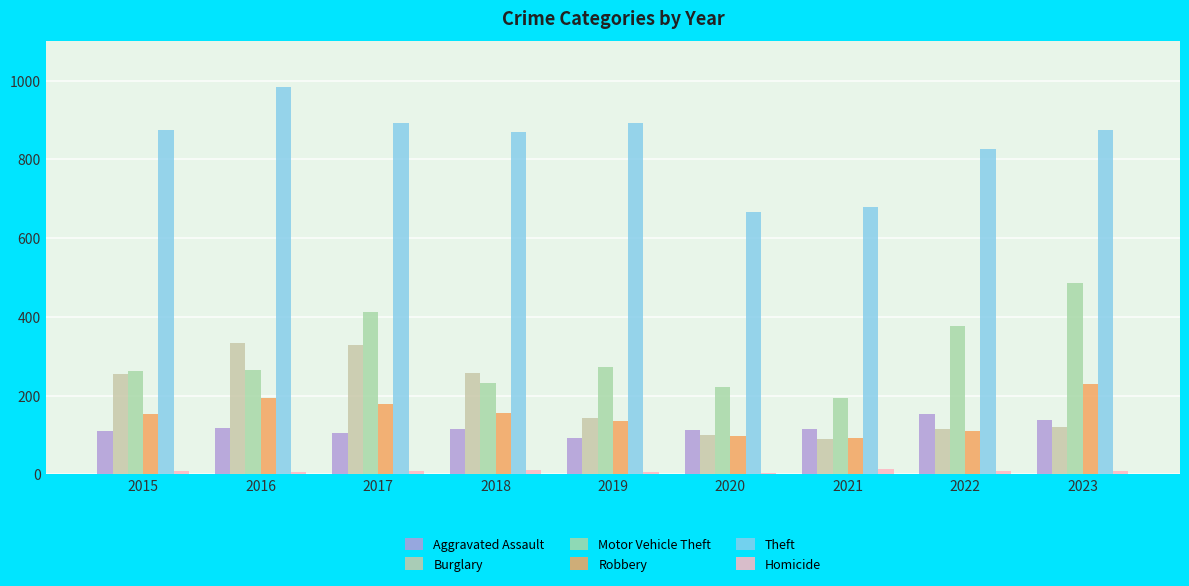

What are all the series names shown in the legend?

Aggravated Assault, Burglary, Motor Vehicle Theft, Robbery, Theft, Homicide